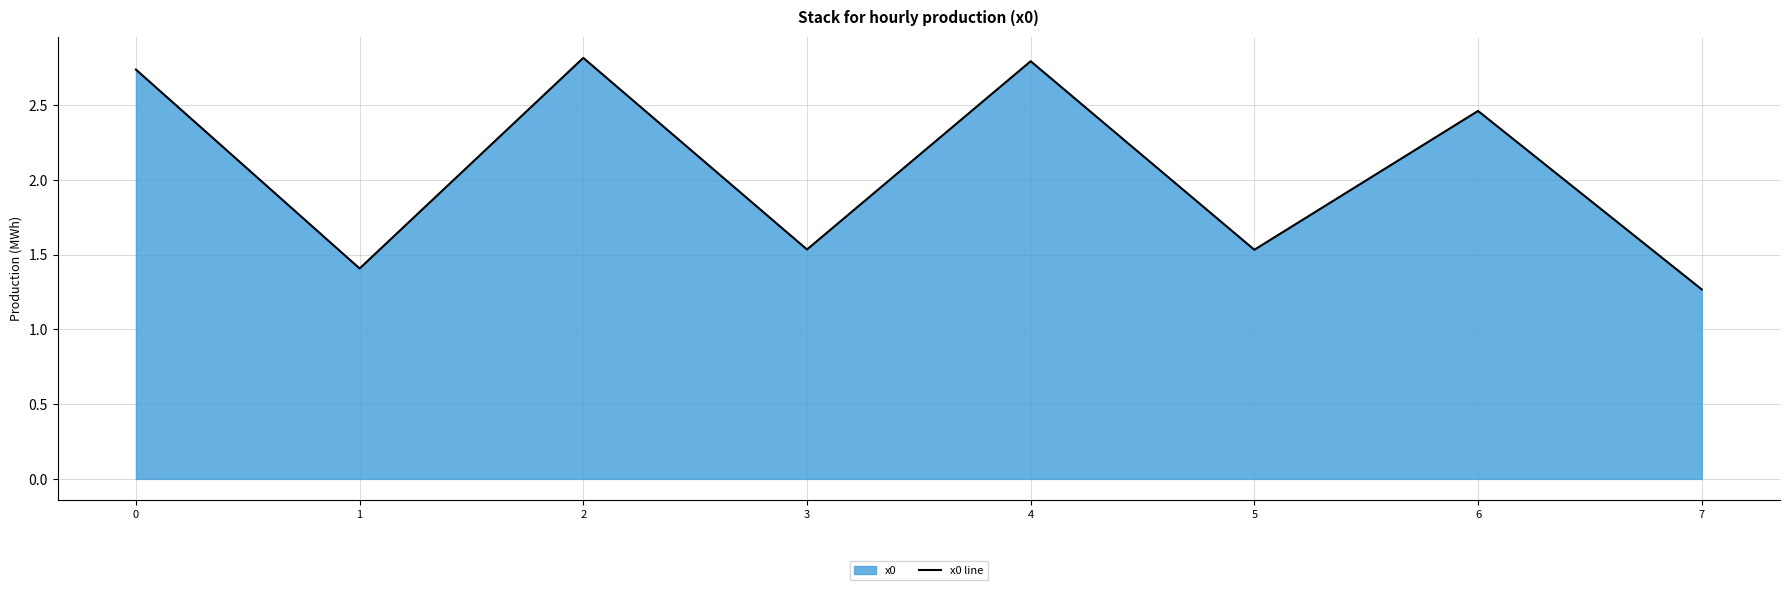

What is the difference between the second highest and second lowest values?

1.4